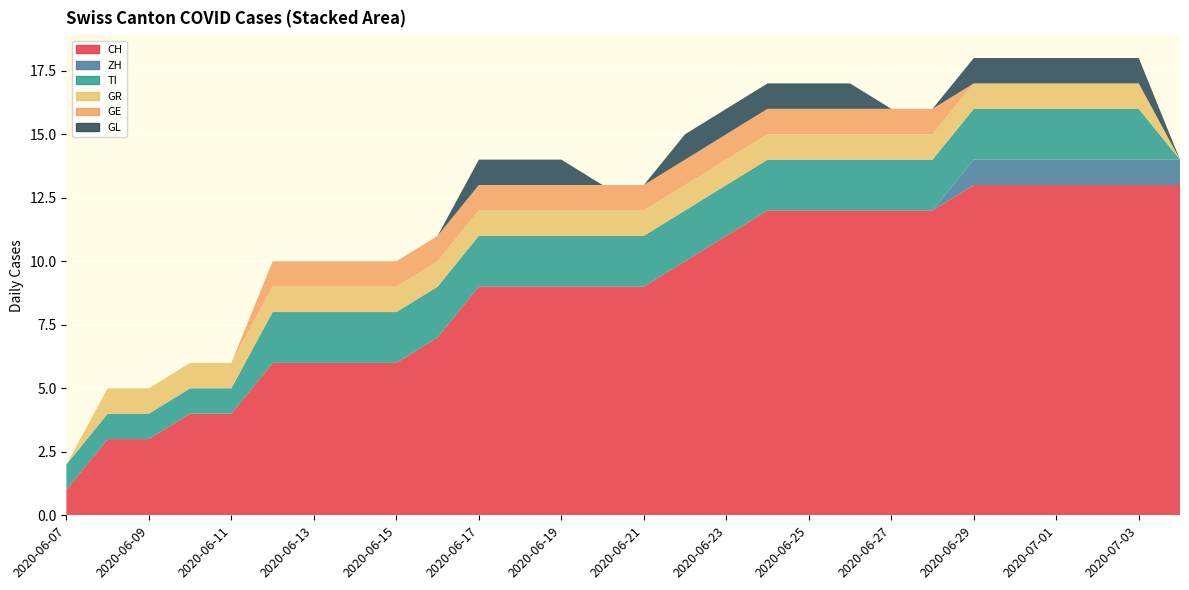

Reading left to right, extract all data points from this chart.

CH: 1	3	3	4	4	6	6	6	6	7	9	9	9	9	9	10	11	12	12	12	12	12	13	13	13	13	13	13
ZH: 0	0	0	0	0	0	0	0	0	0	0	0	0	0	0	0	0	0	0	0	0	0	1	1	1	1	1	1
TI: 1	1	1	1	1	2	2	2	2	2	2	2	2	2	2	2	2	2	2	2	2	2	2	2	2	2	2	0
GR: 0	1	1	1	1	1	1	1	1	1	1	1	1	1	1	1	1	1	1	1	1	1	1	1	1	1	1	0
GE: 0	0	0	0	0	1	1	1	1	1	1	1	1	1	1	1	1	1	1	1	1	1	0	0	0	0	0	0
GL: 0	0	0	0	0	0	0	0	0	0	1	1	1	0	0	1	1	1	1	1	0	0	1	1	1	1	1	0